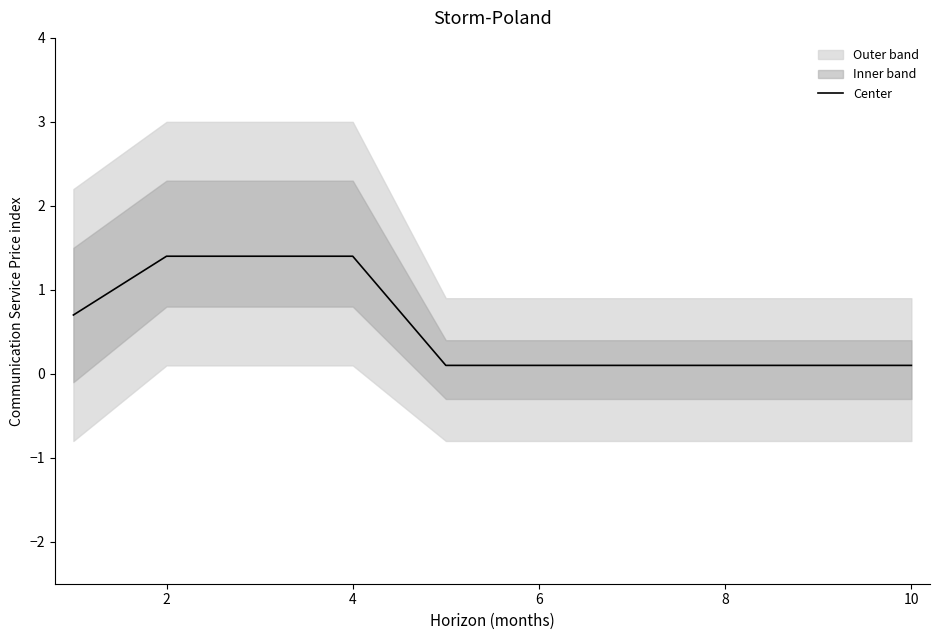

Is it true that Center equals 2.0 at 4?

False